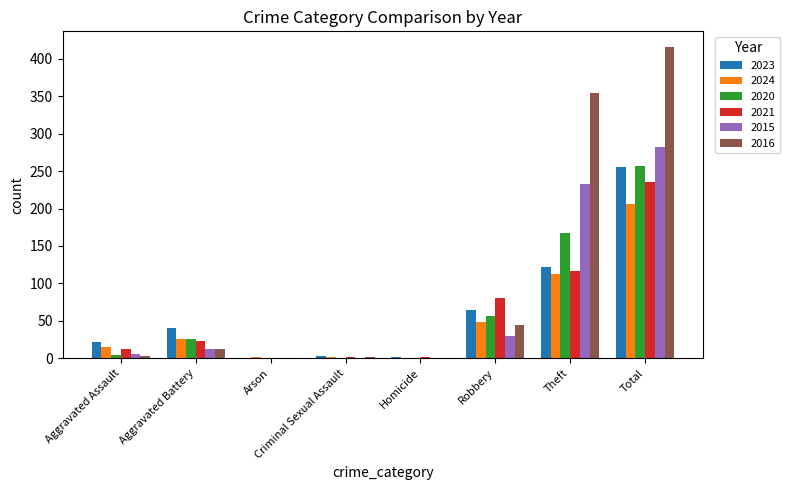

What is the difference between the 2021 values at Homicide and Aggravated Assault?

11